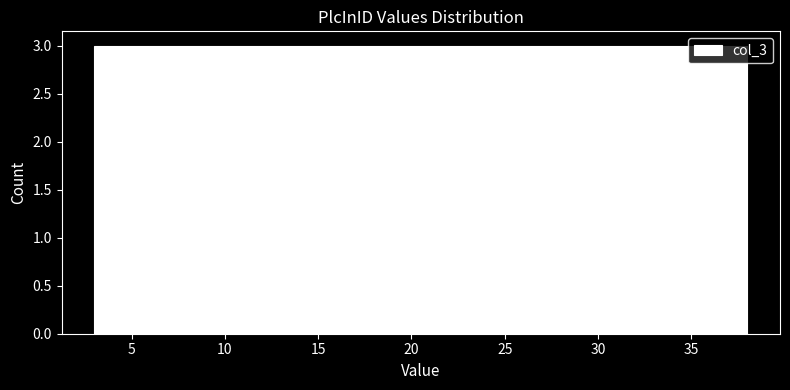

Reading left to right, transcribe this chart: for each bar, give the range it covers on the x-axis and its height. Neither the bar edges nor the heights are printed on the chart, so give them approximately, as read against the axes.

3.0 to 6.0: 3
6.0 to 9.0: 3
9.0 to 12.0: 3
12.0 to 14.5: 3
14.5 to 17.5: 3
17.5 to 20.5: 3
20.5 to 23.5: 3
23.5 to 26.5: 3
26.5 to 29.5: 3
29.5 to 32.0: 3
32.0 to 35.0: 3
35.0 to 38.0: 3